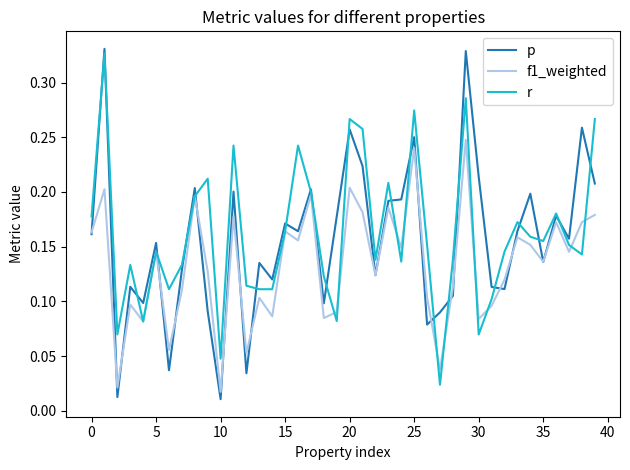

In p, how many points are lower than both neighbors (excluding endpoints)?

13